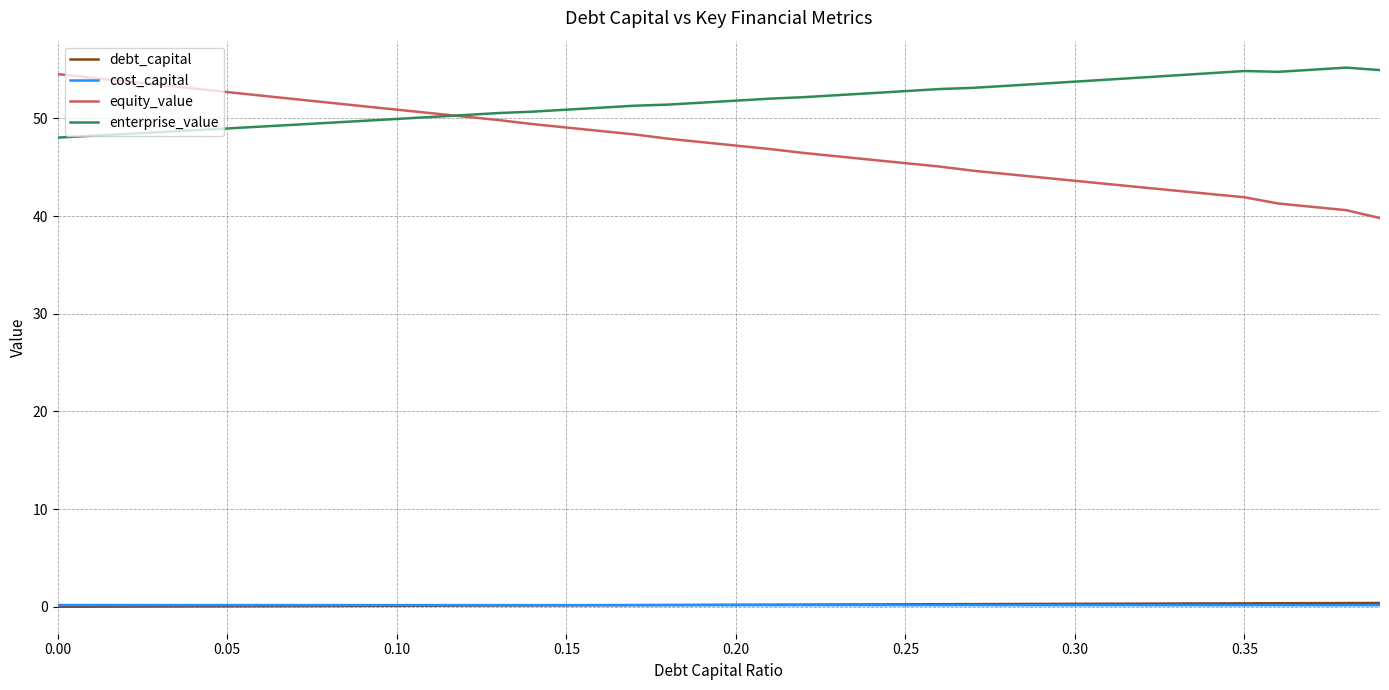

Which series has the largest range (max minus min)?

equity_value